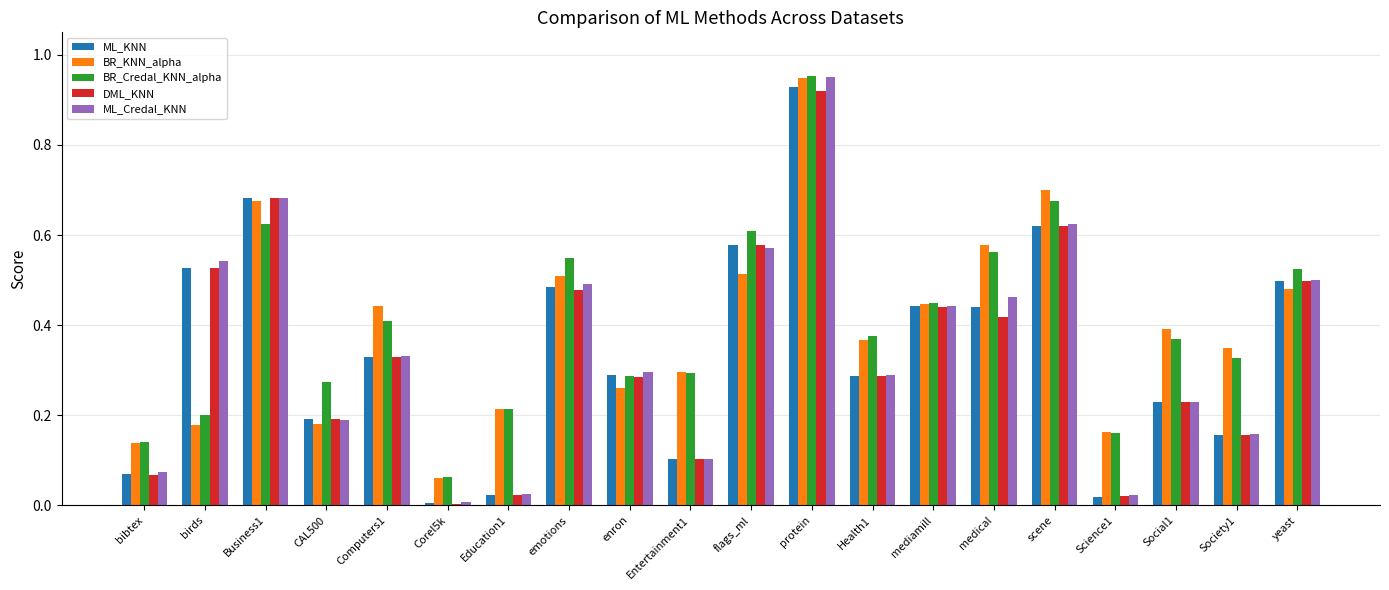

Is the value of ML_Credal_KNN at Society1 greater than the value of DML_KNN at yeast?

No